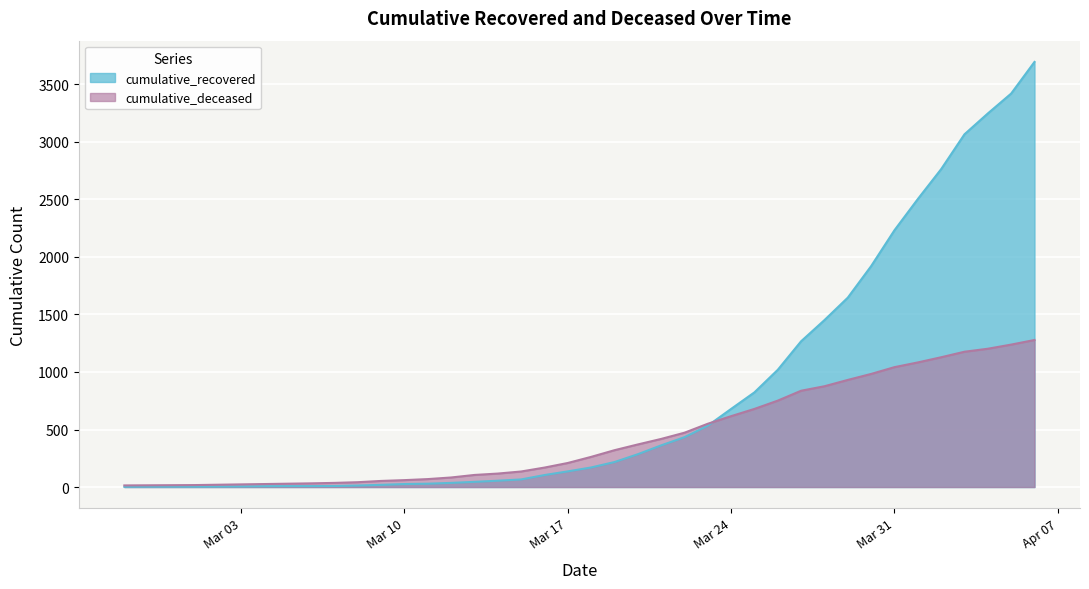

How many times do cumulative_recovered and cumulative_deceased cross each other?

1